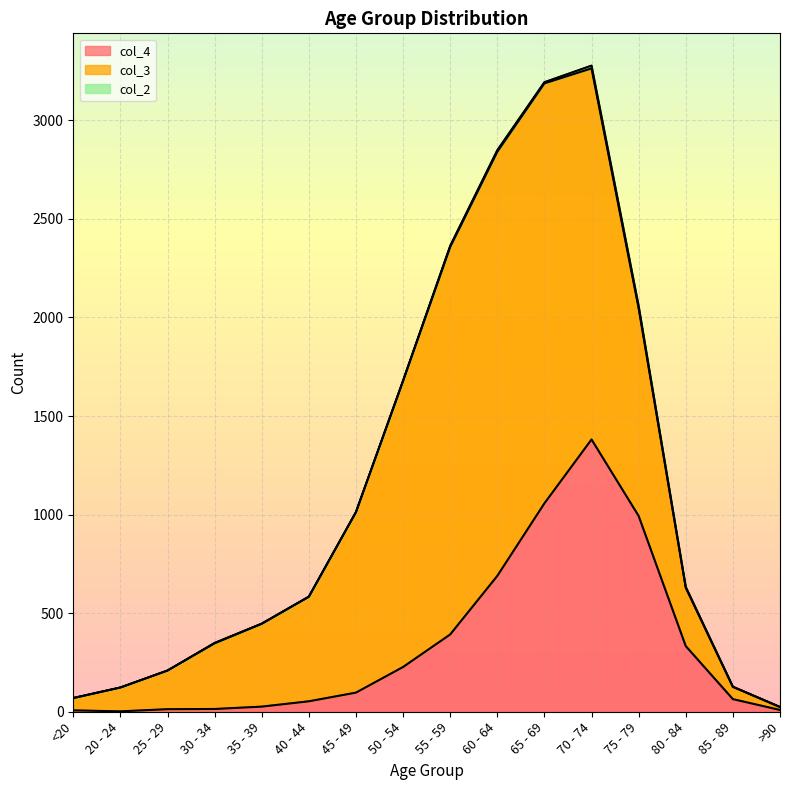

How many lines are shown in the chart?

3